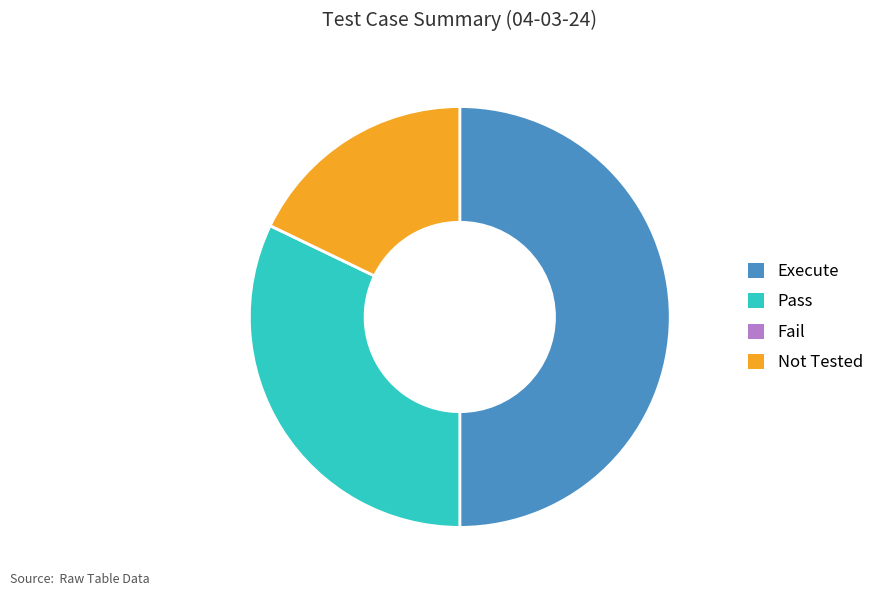

True or false: Not Tested accounts for 18% of the total.

True